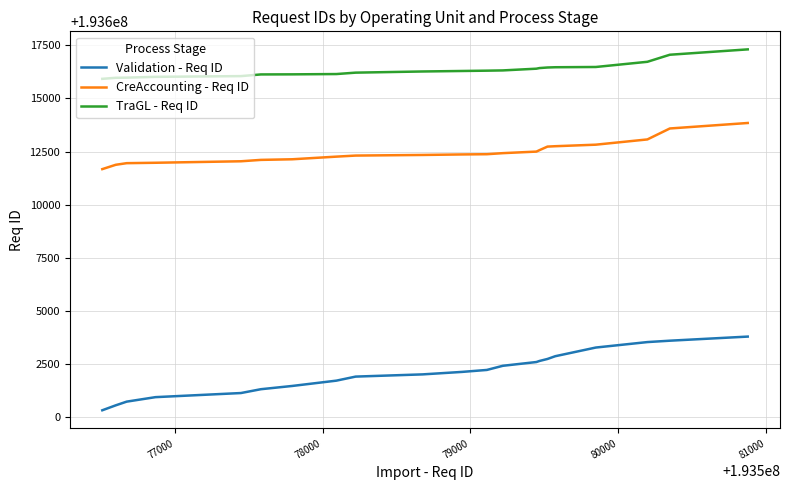

Rank the series by their maximum value, from highest to lowest.

TraGL - Req ID, CreAccounting - Req ID, Validation - Req ID